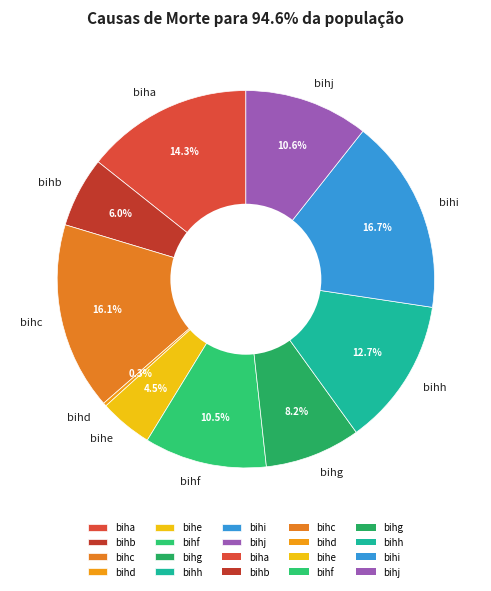

Combined, do bihh and biha account for over 50%?

No